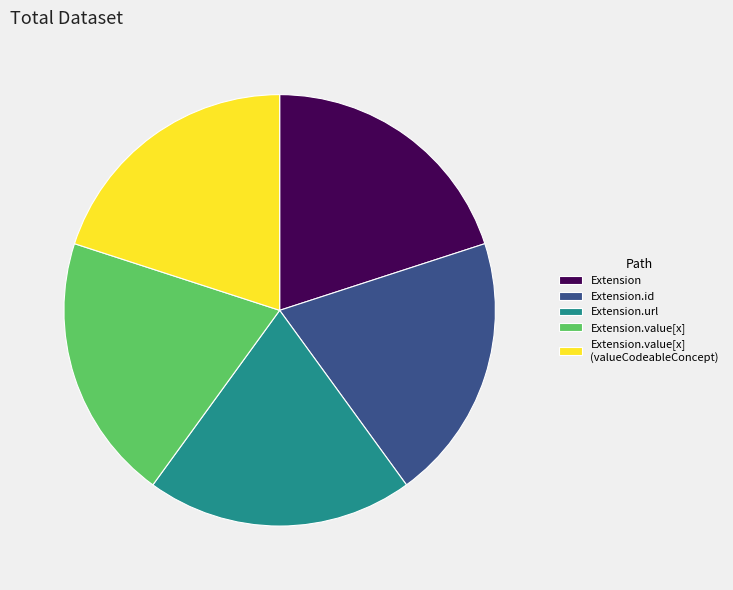

True or false: Extension accounts for 20% of the total.

True